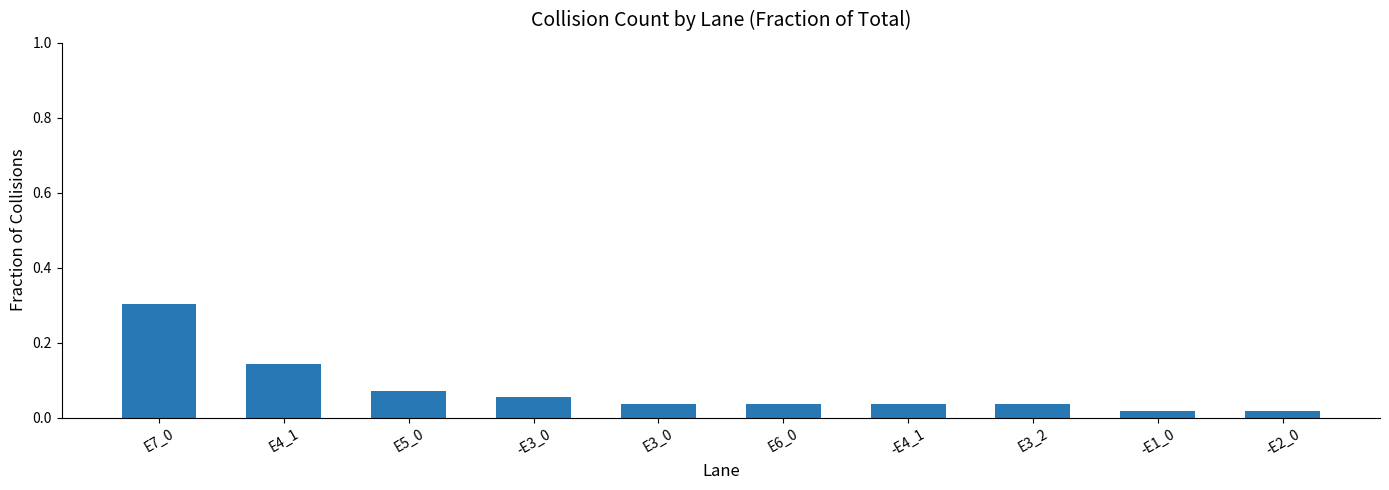

True or false: the data shows 0.0 at -E3_0.

False